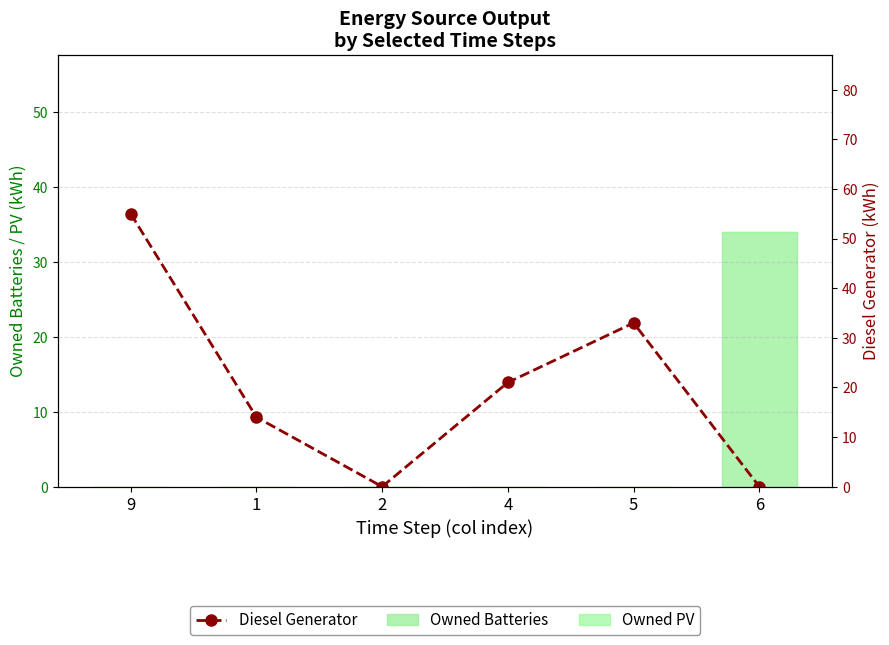

Is it true that Owned Batteries equals -20 at 9?

False